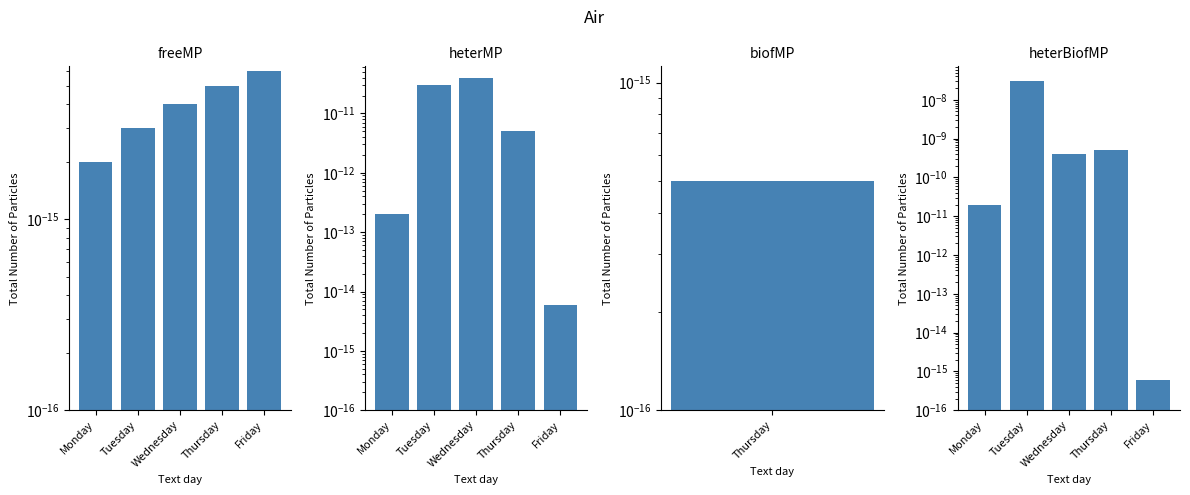

The chart shows a value of 0.0 at Friday. True or false?

True